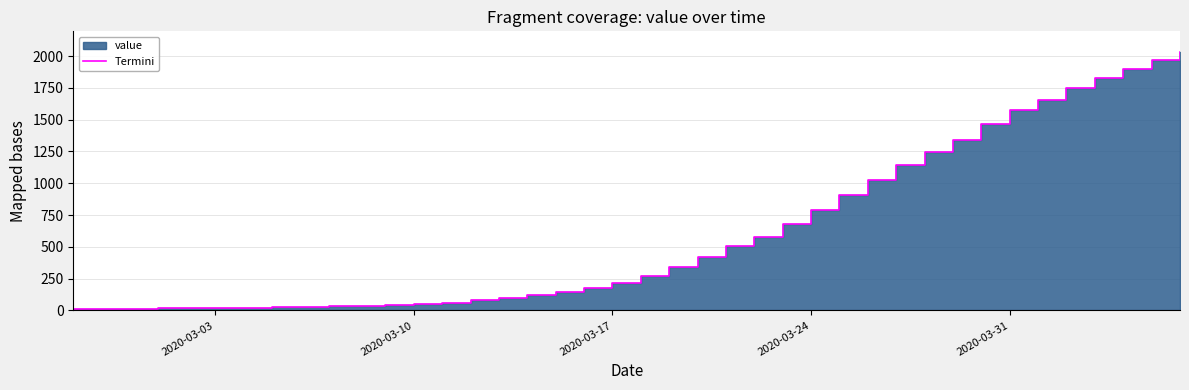

True or false: there are more than 0 points higher than both neighbors.

False